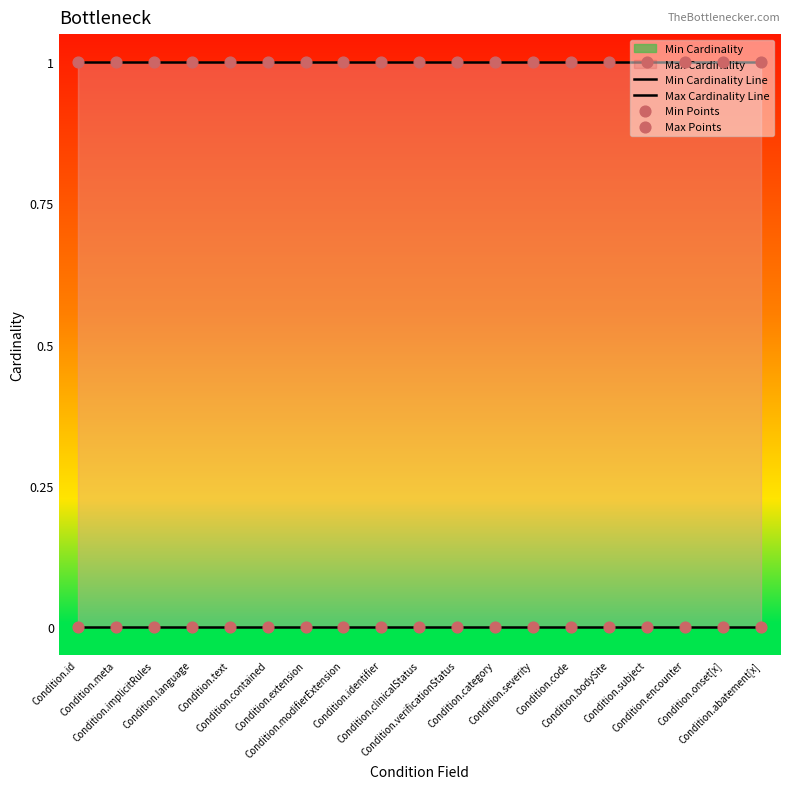

At how many categories does at least one series exceed 0?

19